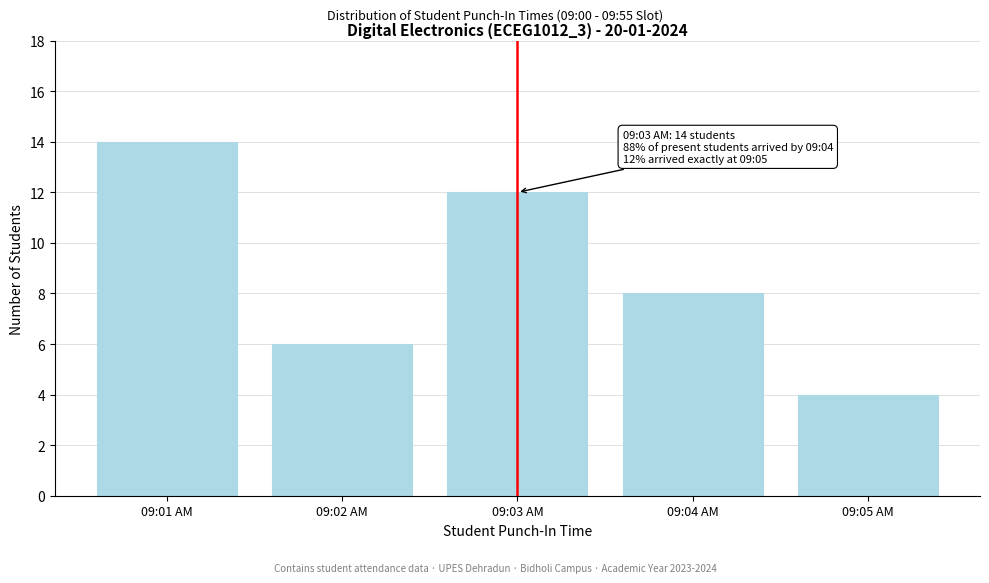

Reading right to left, extract all data points from this chart.

4	8	12	6	14